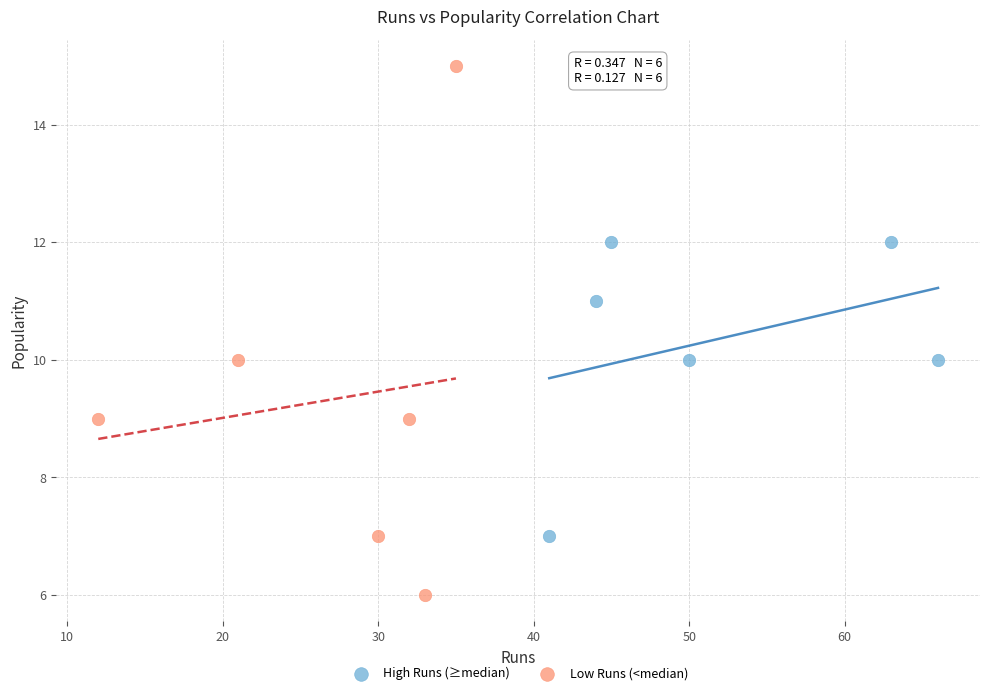

Which series reaches the minimum Y coordinate?

Low Runs (<median)